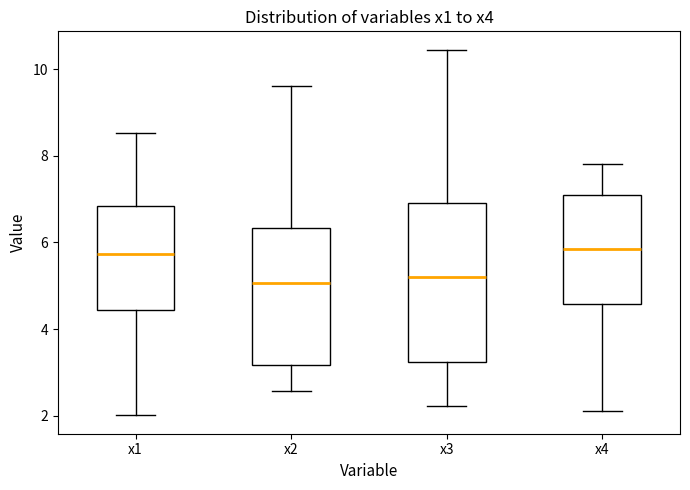

Reading left to right, transcribe this box plot: for each box, give where its median line is, the range the box spans, and where its two whiskers end, as read against the y-axis. The values are not printed on the chart, so give them approximately, as read against the axis.

x1: median 5.8, box 4.4 to 6.8, whiskers 2.0 to 8.6
x2: median 5.0, box 3.2 to 6.4, whiskers 2.6 to 9.6
x3: median 5.2, box 3.2 to 6.8, whiskers 2.2 to 10.4
x4: median 5.8, box 4.6 to 7.0, whiskers 2.0 to 7.8